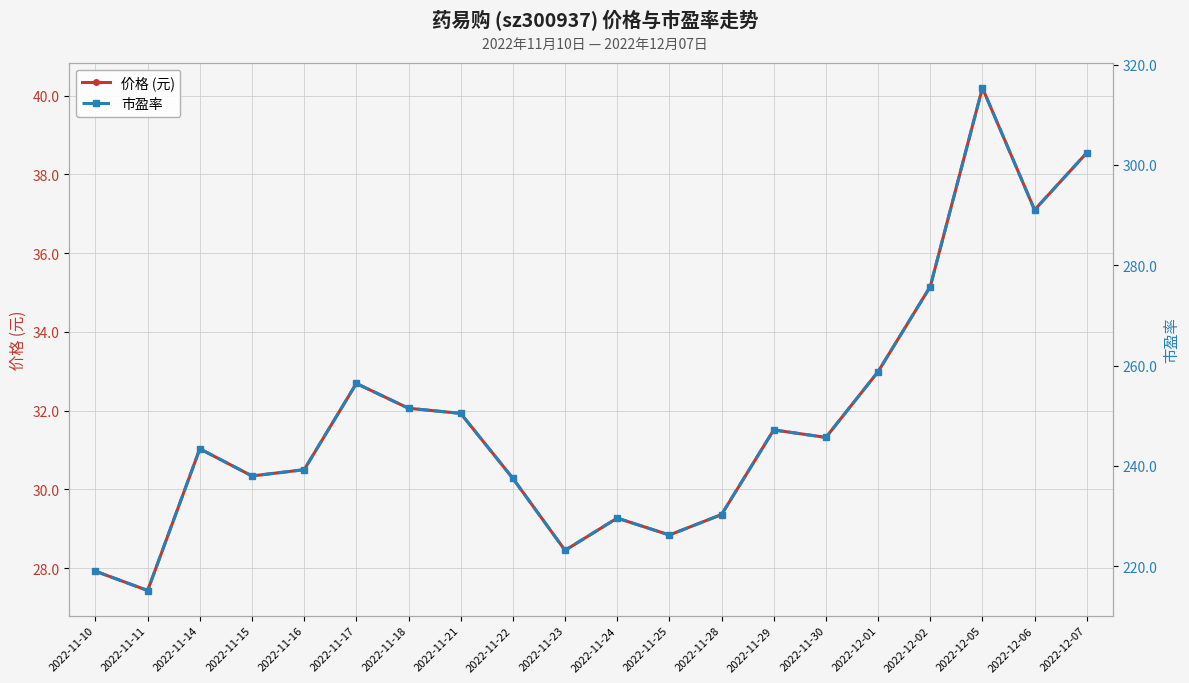

Which series has the largest range (max minus min)?

市盈率